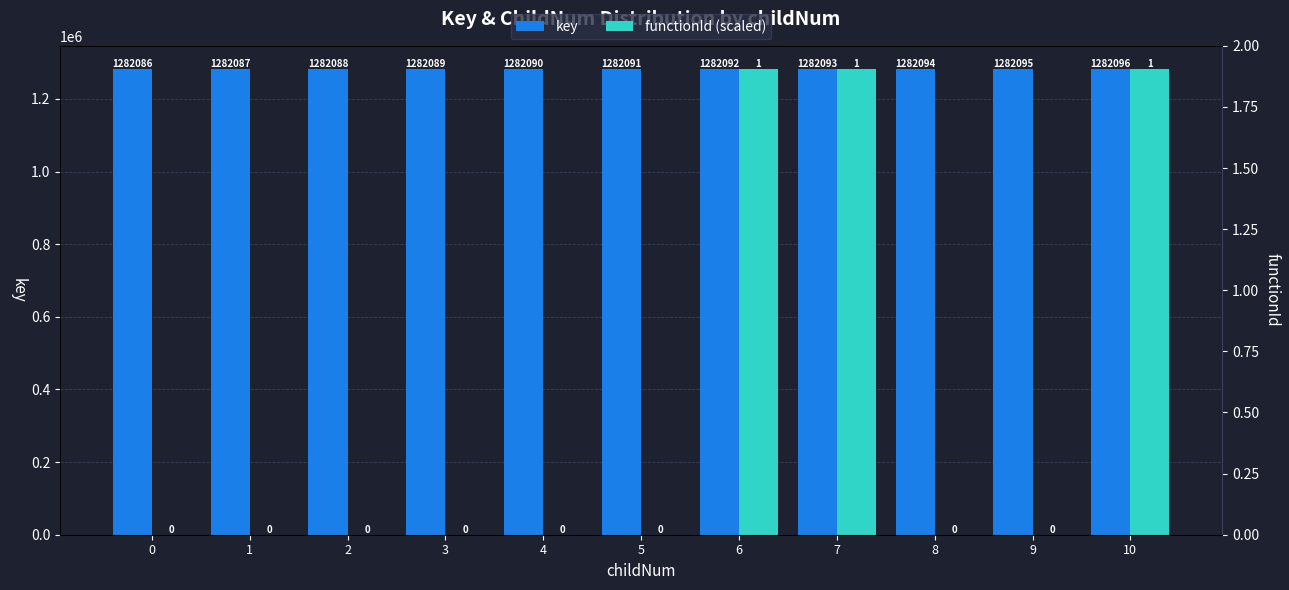

What is the difference between the key values at 10 and 4?

6